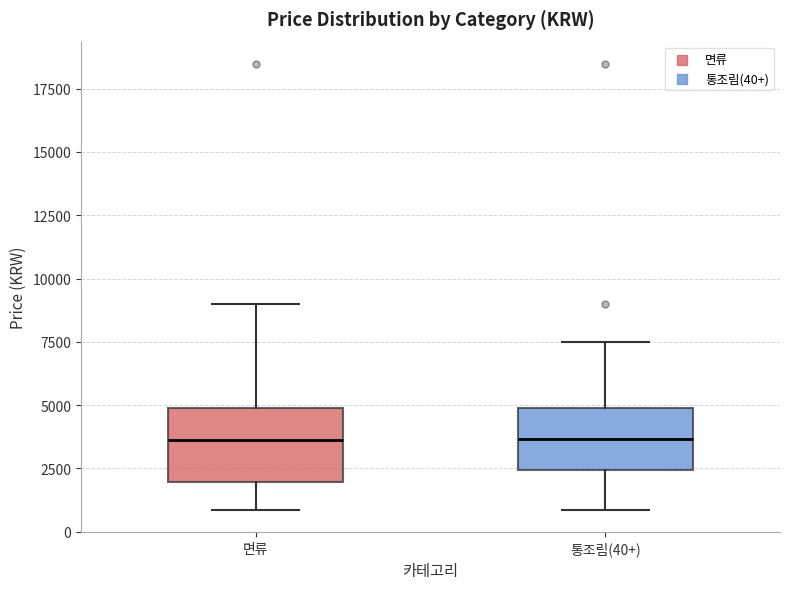

Where is the lower edge of the box for 통조림(40+) on the y-axis? The values are not printed on the chart, so give them approximately, as read against the axis.

2500